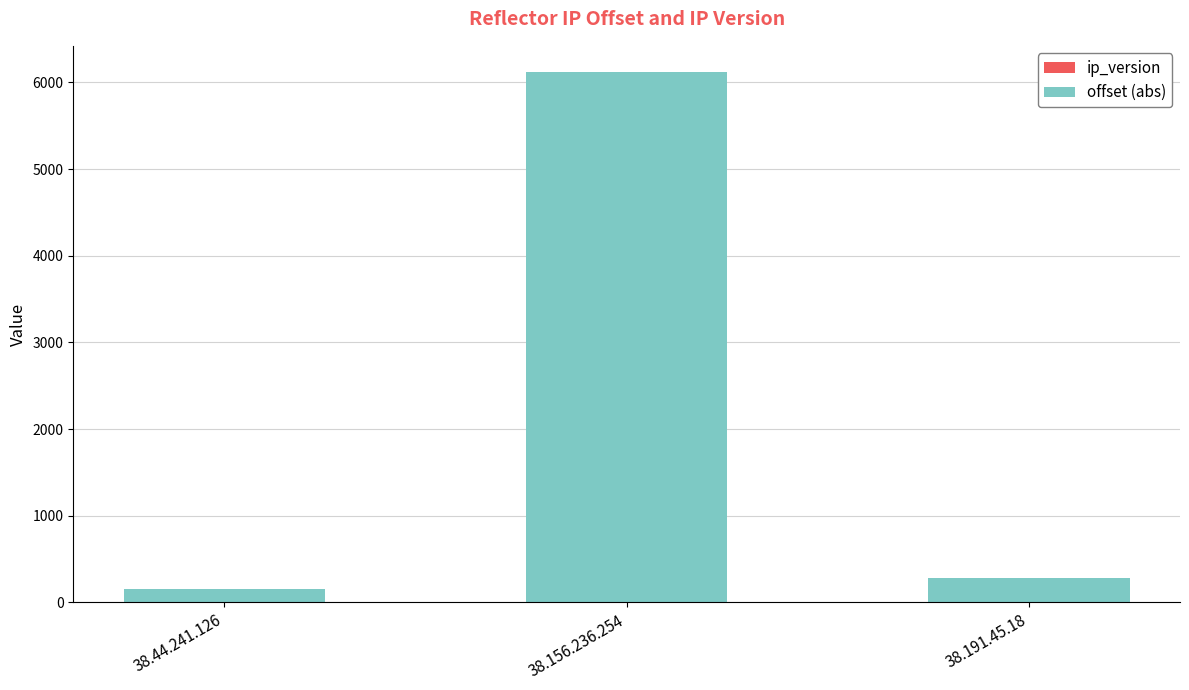

At which category is the sum across all series the highest?

38.156.236.254